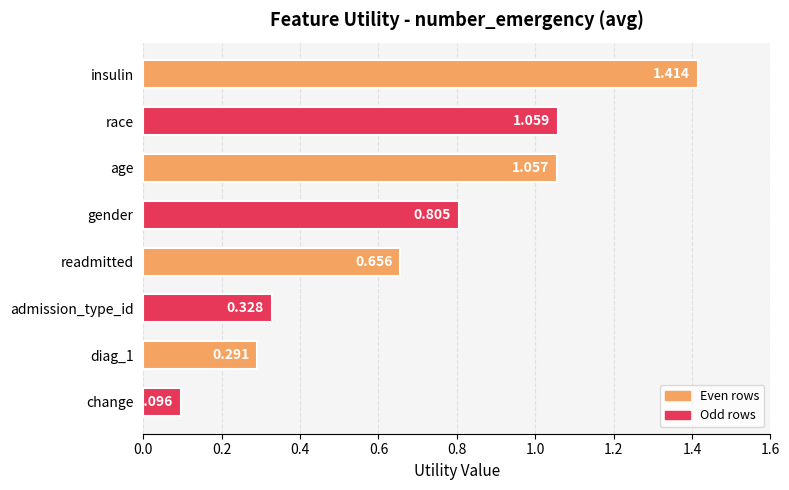

What is the difference between the second highest and minimum values?

1.0